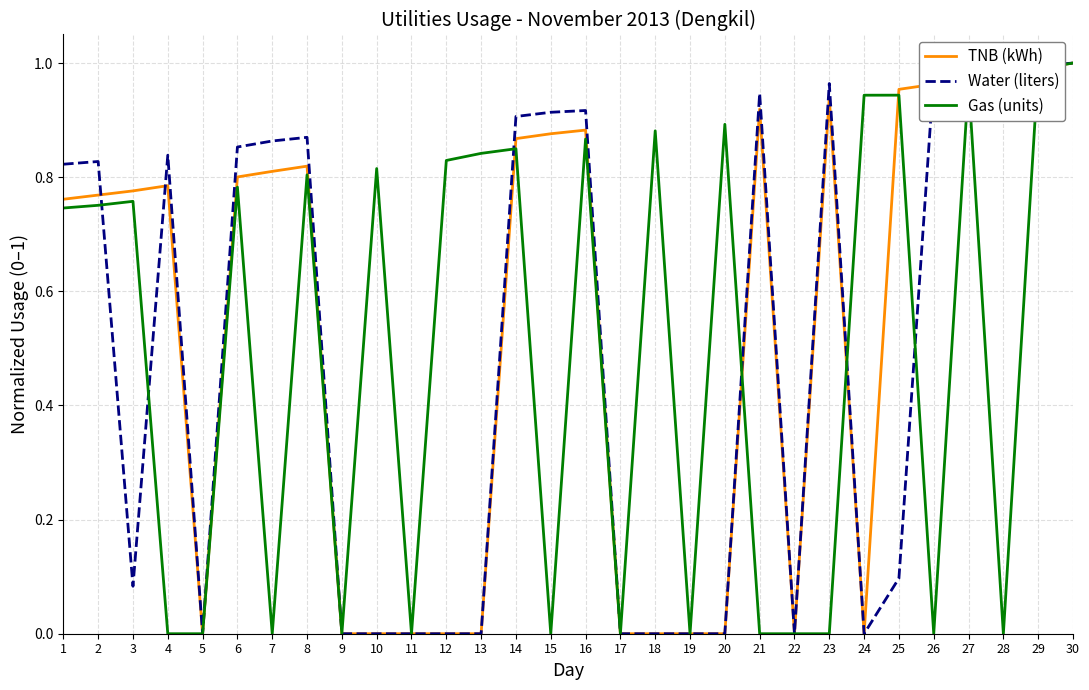

True or false: Gas (units) and Water (liters) cross at least once.

True